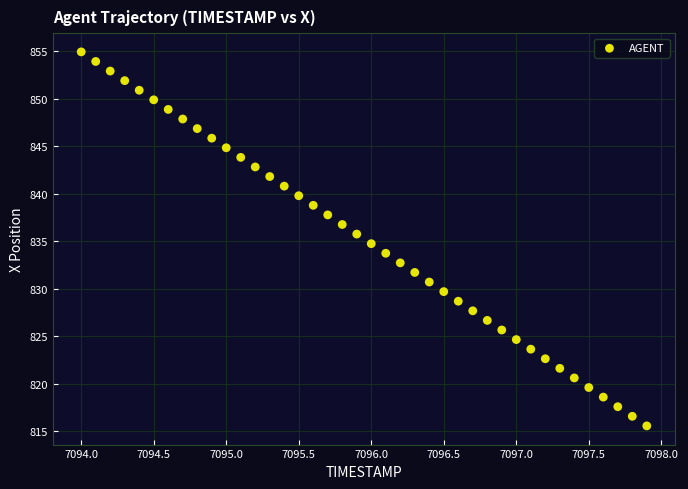

What is the range of X values (max minus min)?

3.9